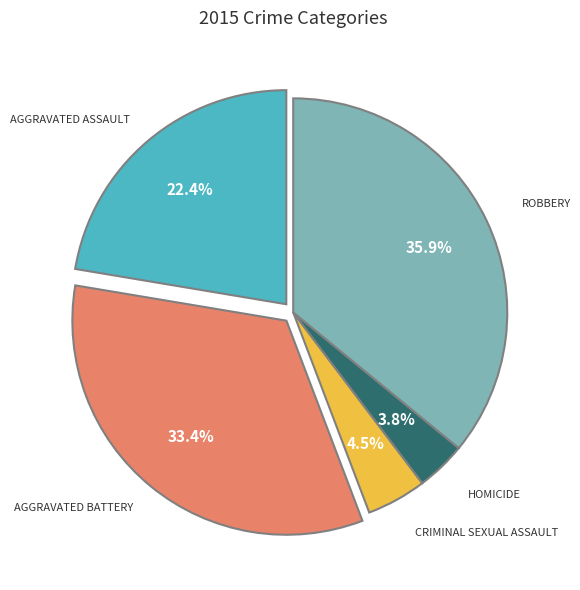

Is there any slice that represents more than half of the pie?

No